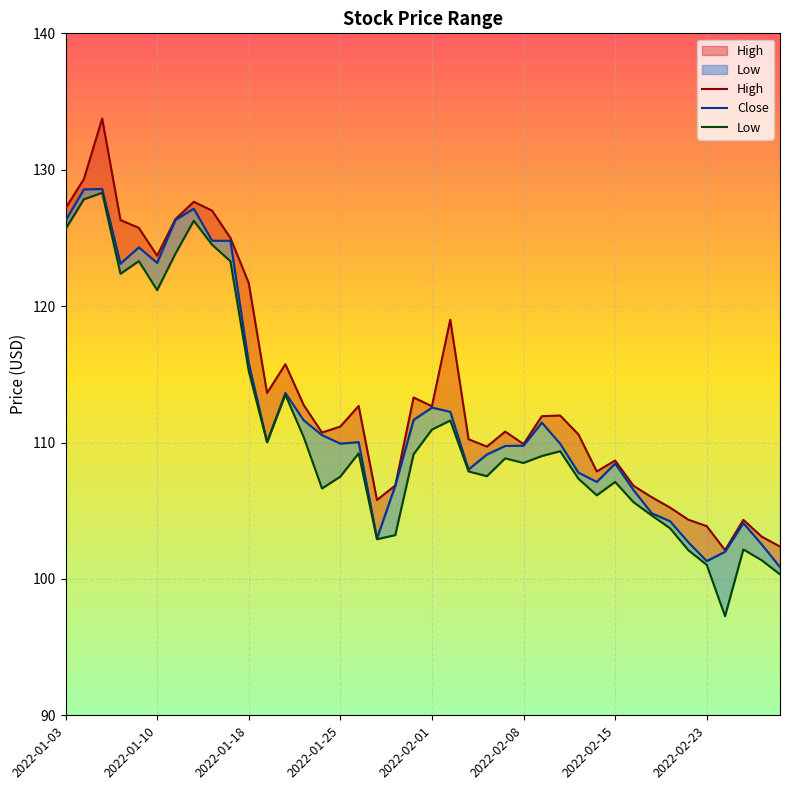

True or false: Close and High cross at least once.

False